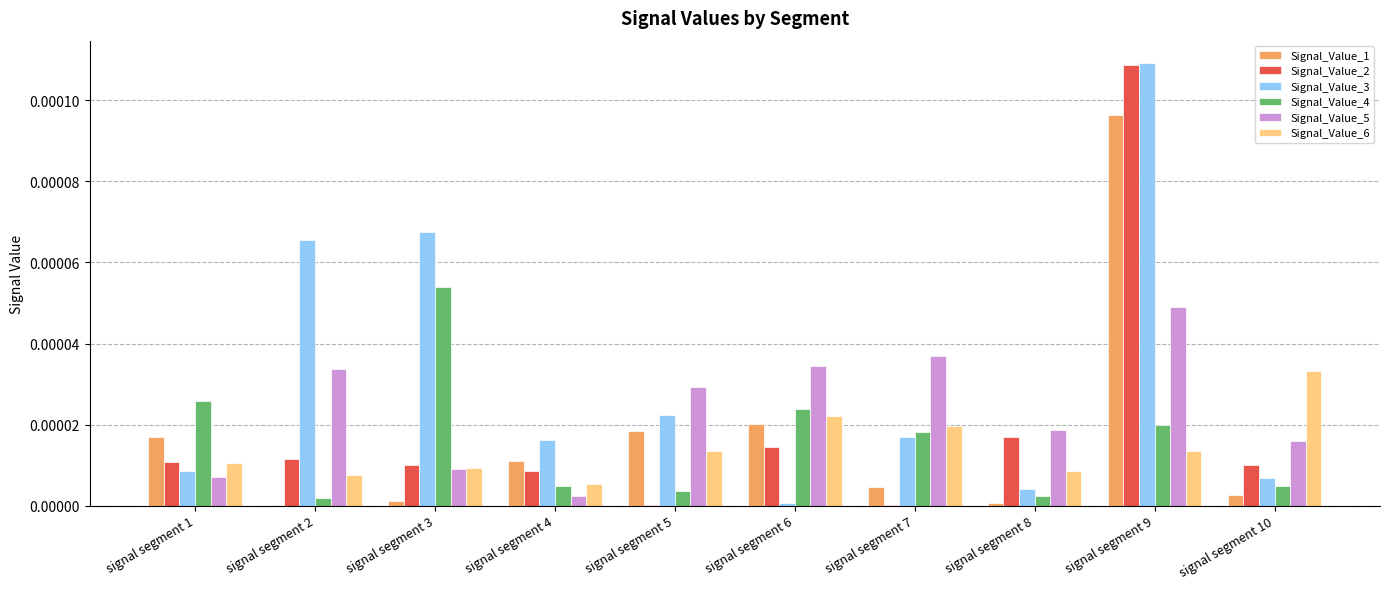

The Signal_Value_4 series shows 0.0 at signal segment 7. True or false?

True